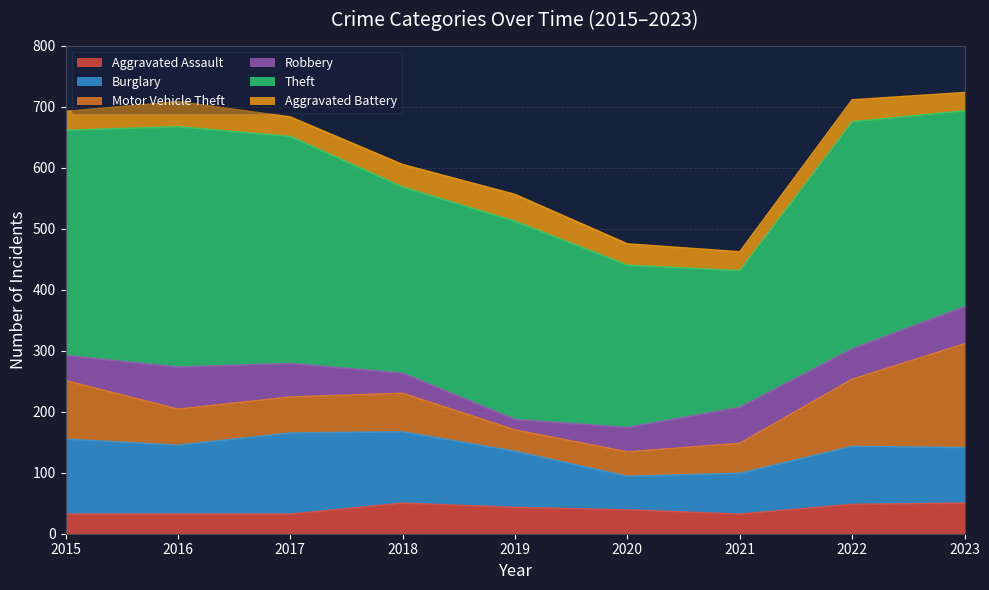

What is the sum of the Theft values at 2017 and 2018?

677